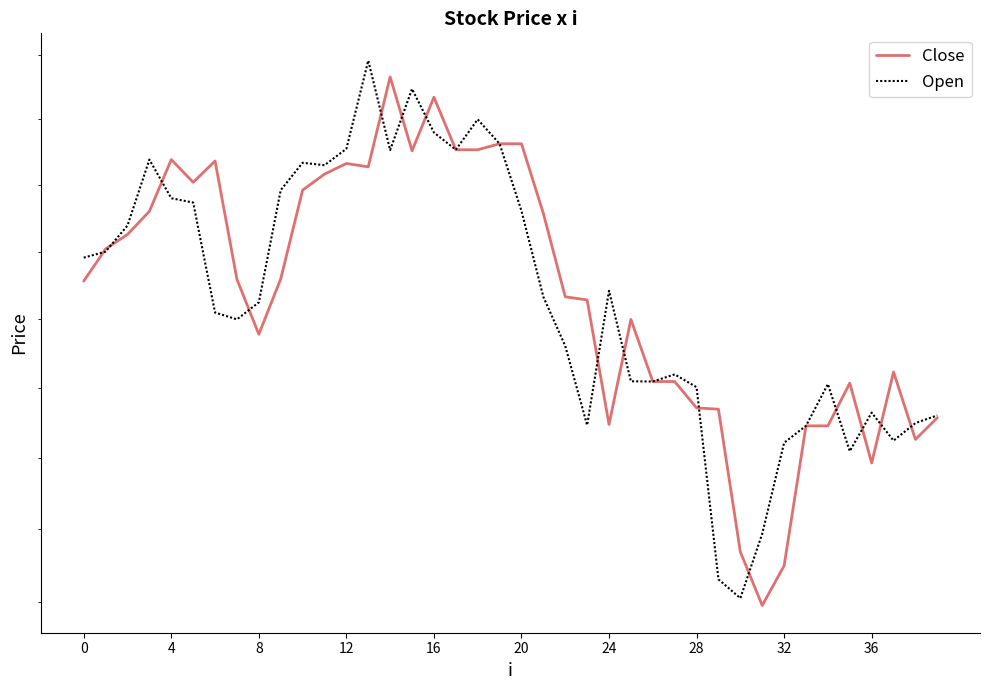

List the series in order of their overall mean, lowest first.

Open, Close